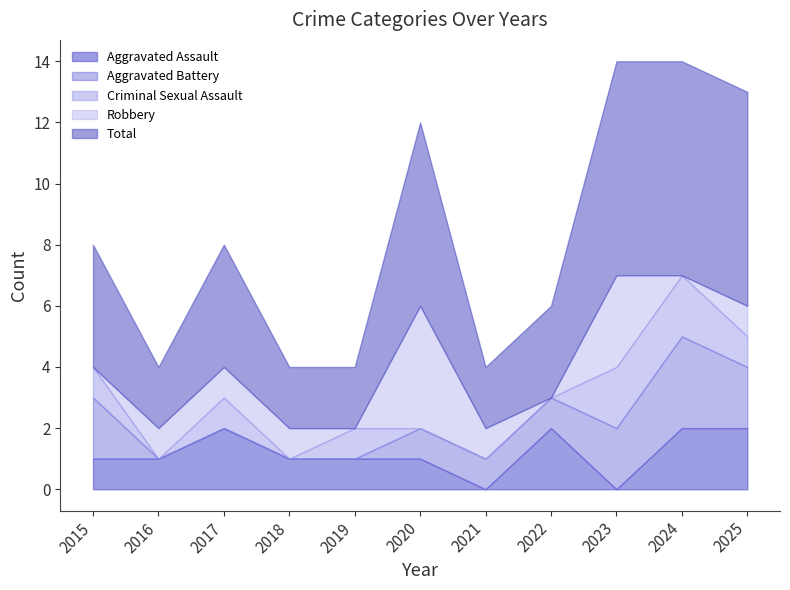

What are all the series names shown in the legend?

Aggravated Assault, Aggravated Battery, Criminal Sexual Assault, Robbery, Total